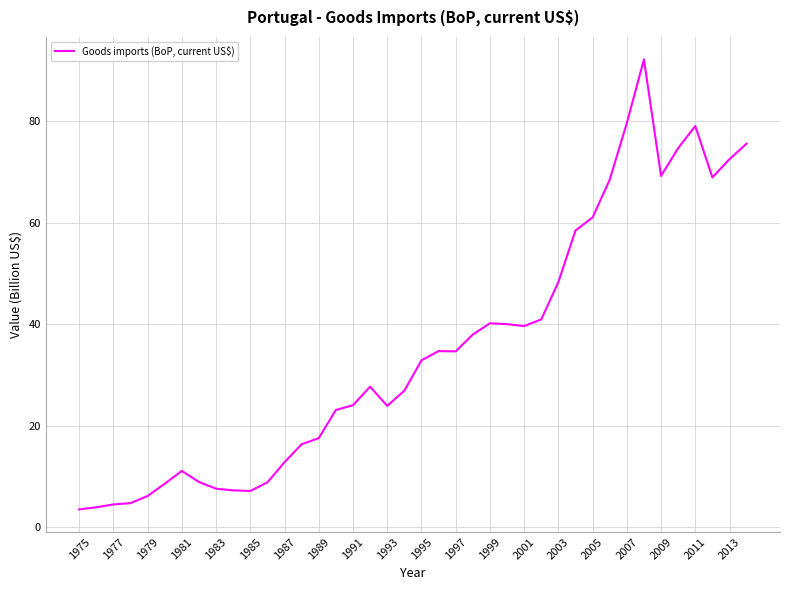

What is the greatest value displayed?

92.2